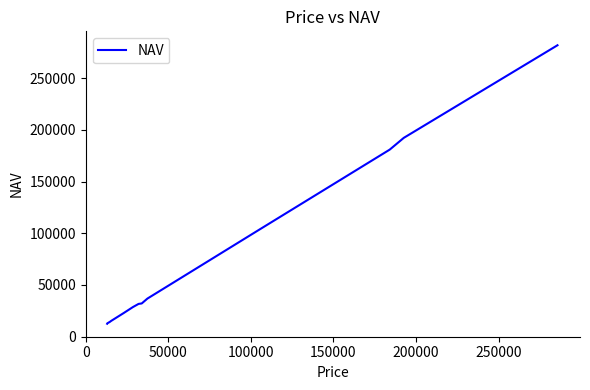

What is the minimum value shown in the chart?

12572